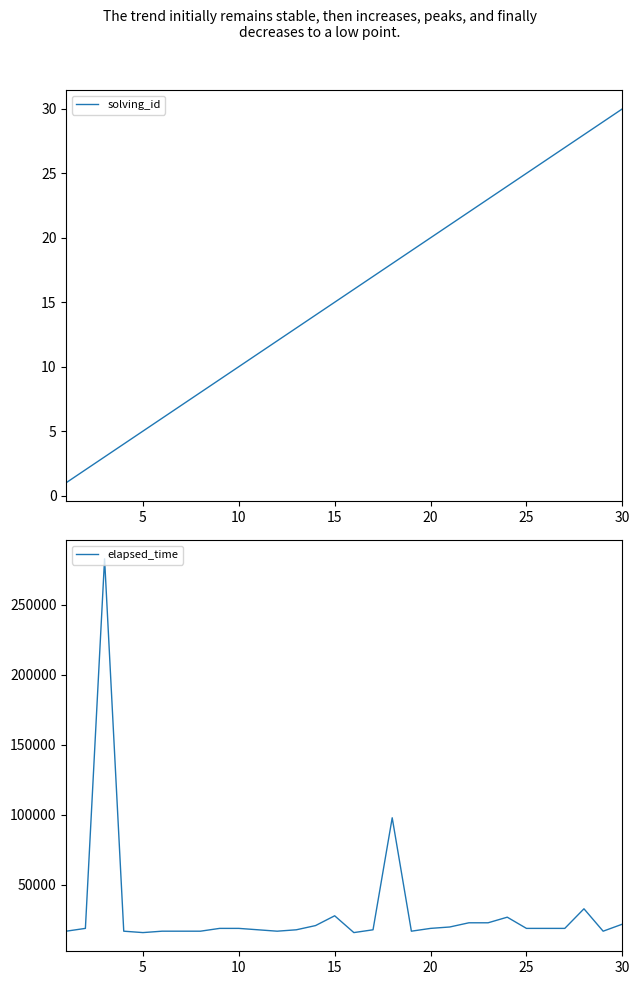

What is the value of the solving_id point at the 30th from the left?

30